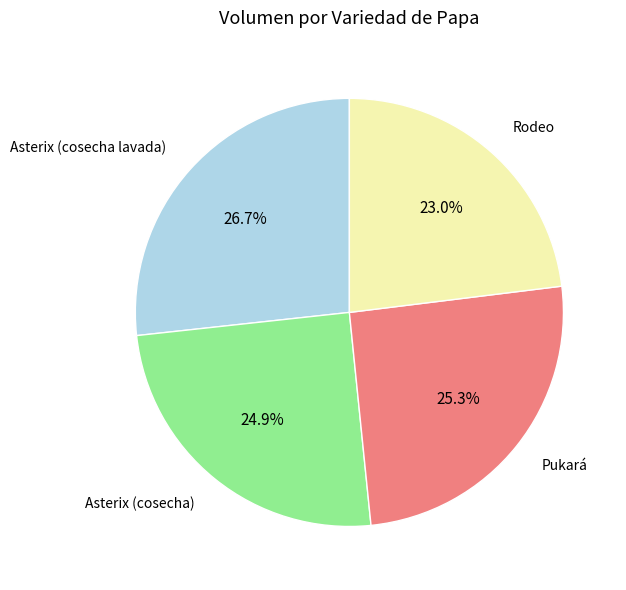

To the nearest percent, what portion does Asterix (cosecha) represent?

25%